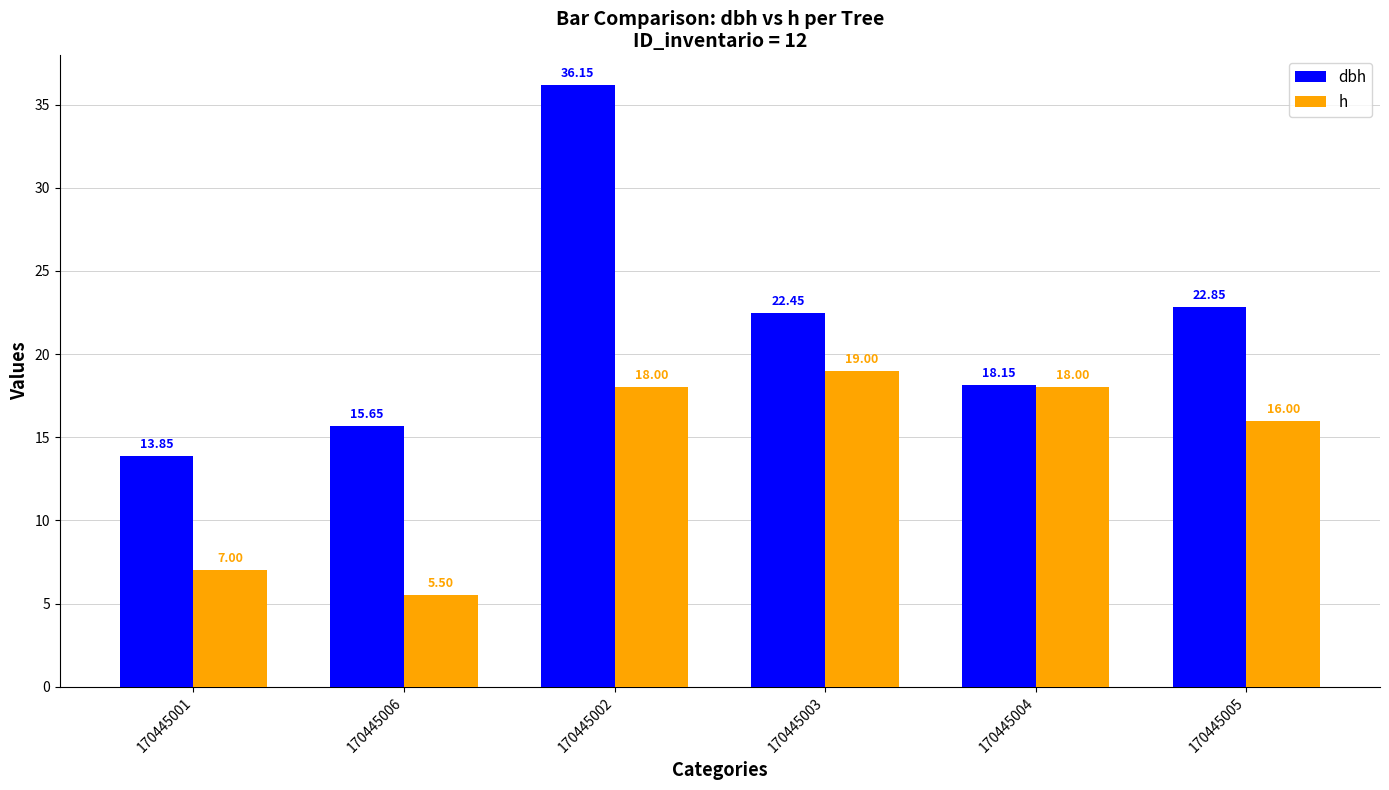

Rank the series by their maximum value, from highest to lowest.

dbh, h